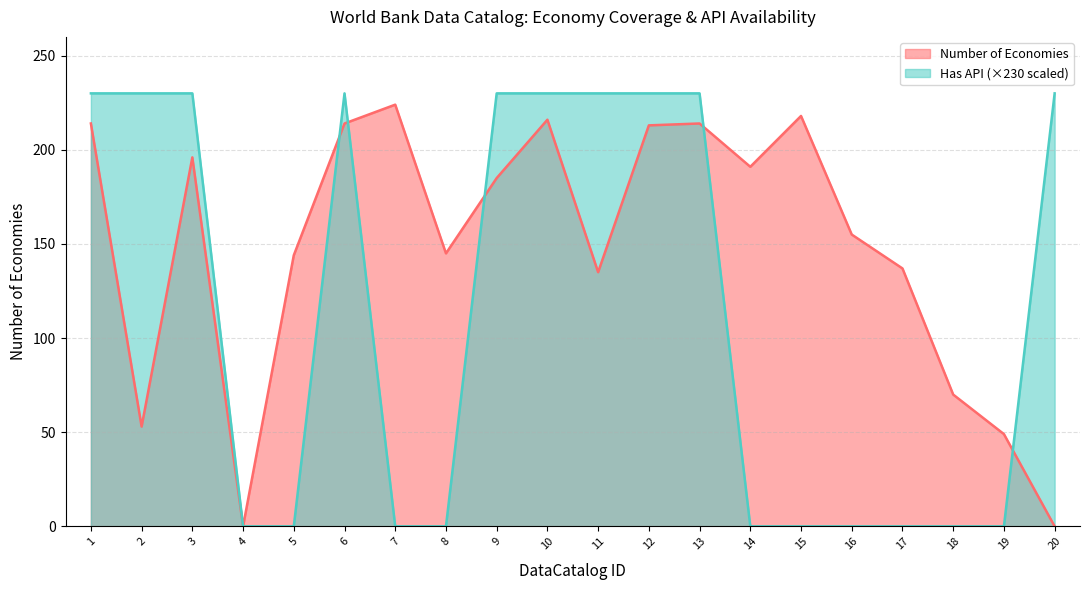

Is it true that Number of Economies equals 52 at 6?

False